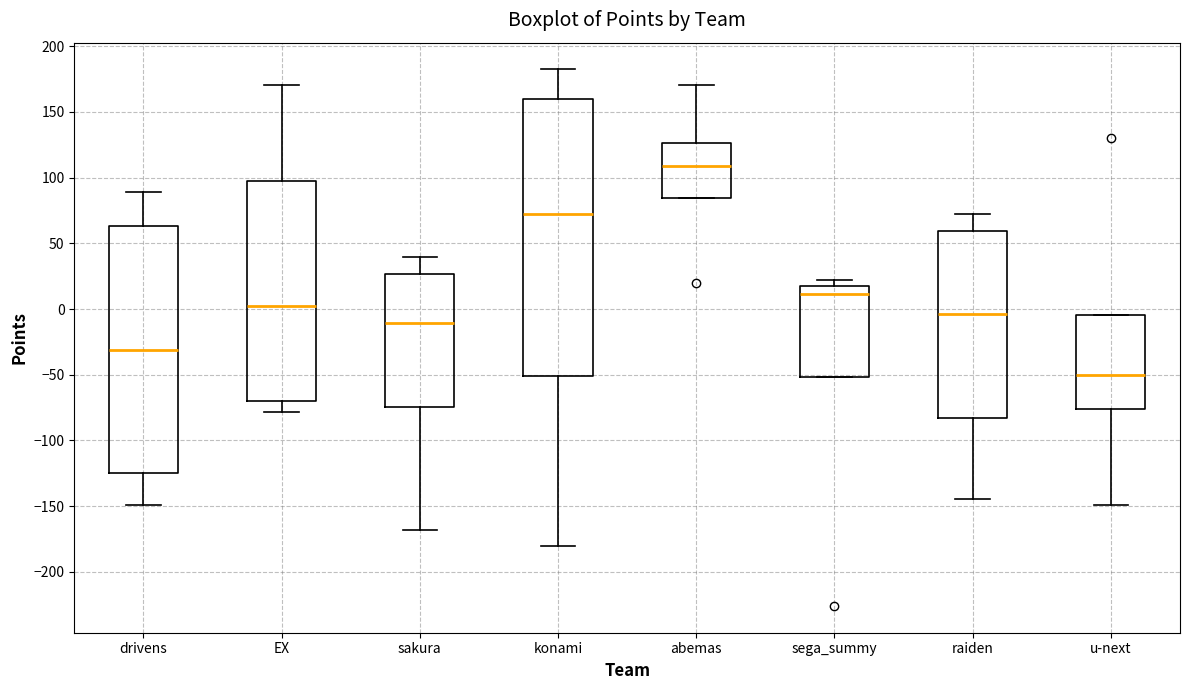

Which box is the tallest, from its lower edge to its upper edge?

konami